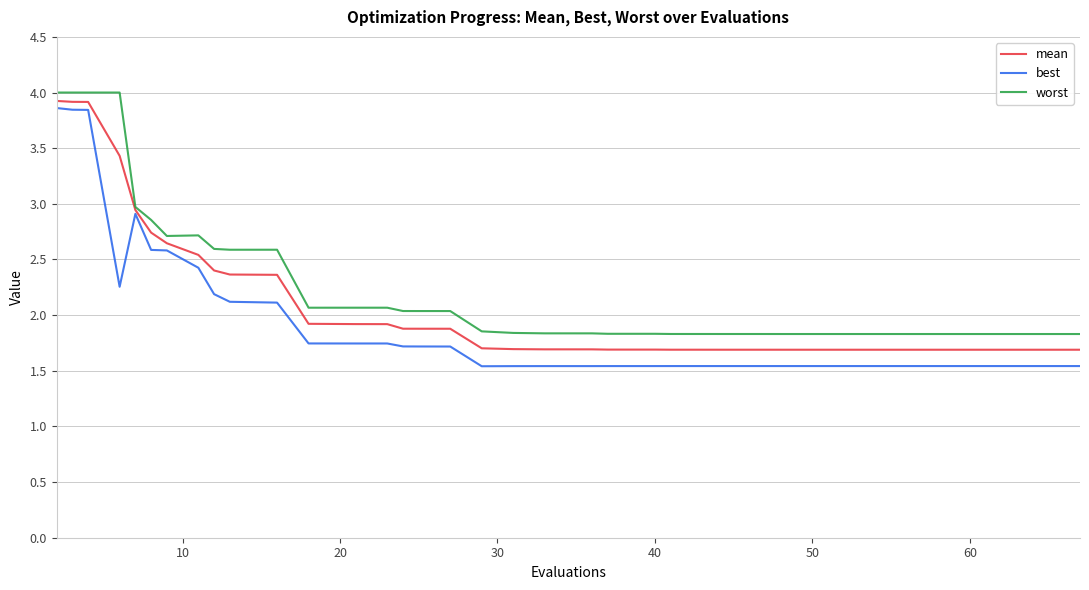

How many lines are shown in the chart?

3